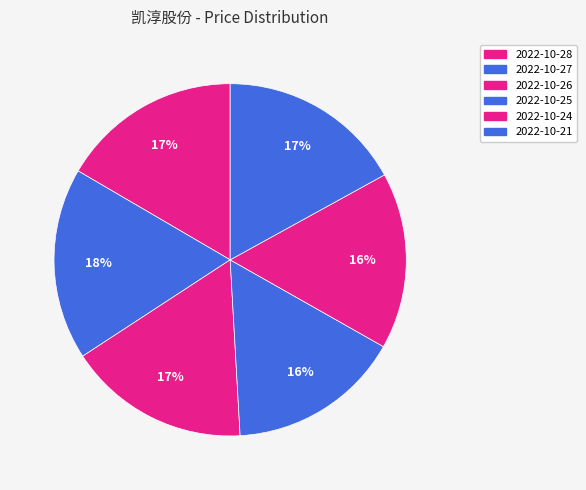

Count the number of slices in the pie.

6